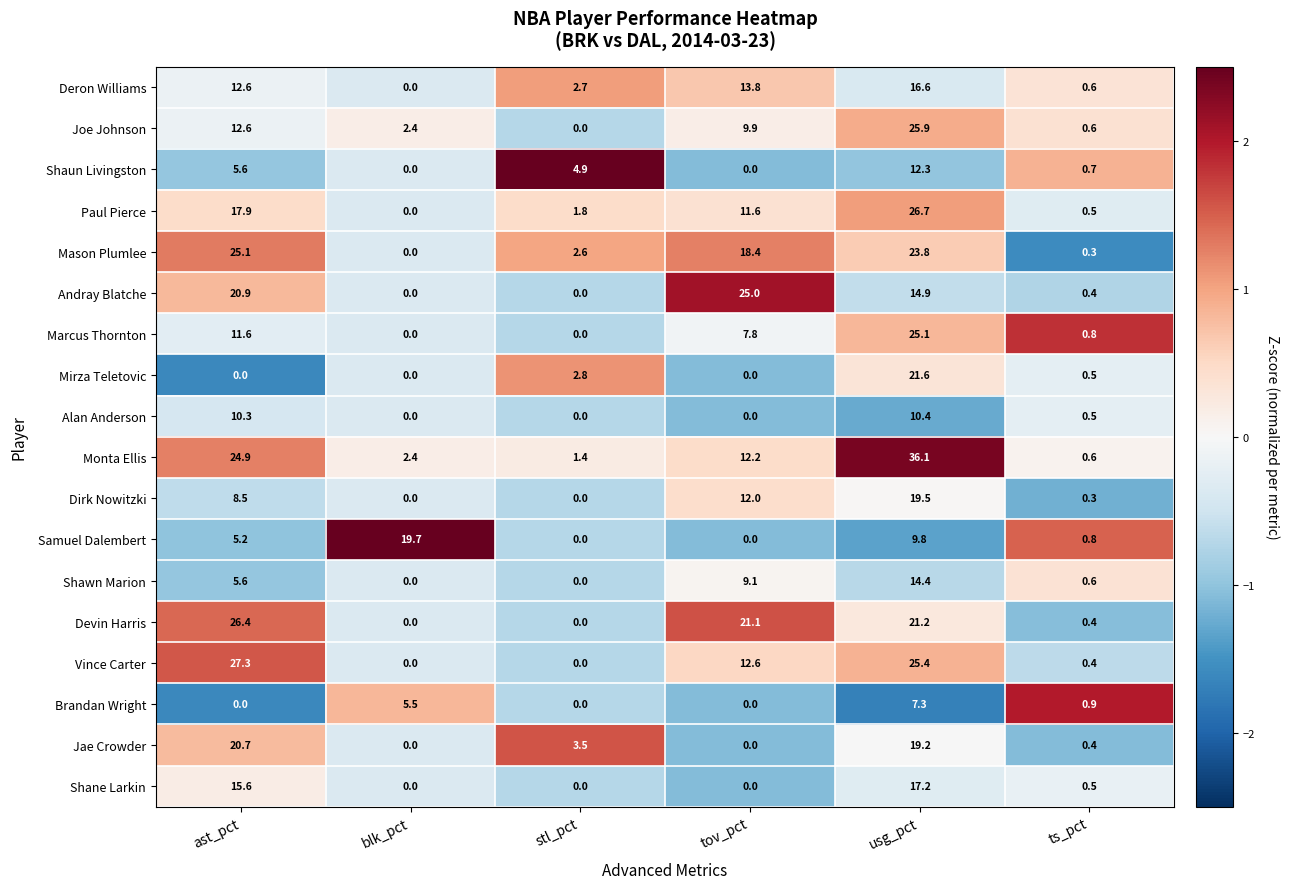

At how many categories does at least one series exceed 1?

5